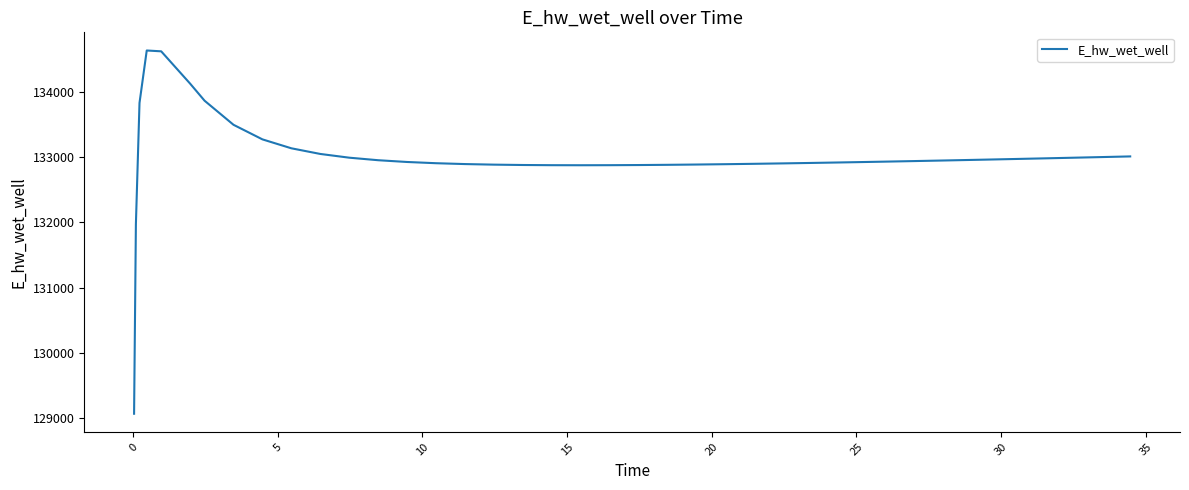

What is the minimum value shown in the chart?

129070.3